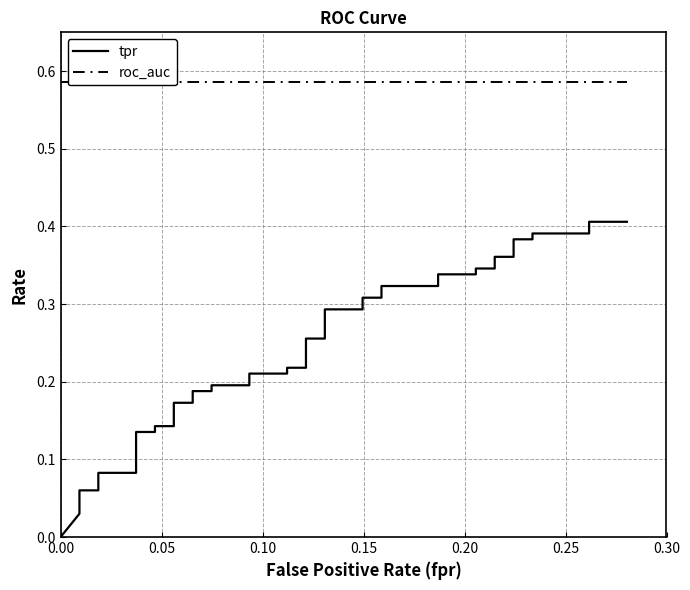

What is the maximum value for roc_auc?

0.6